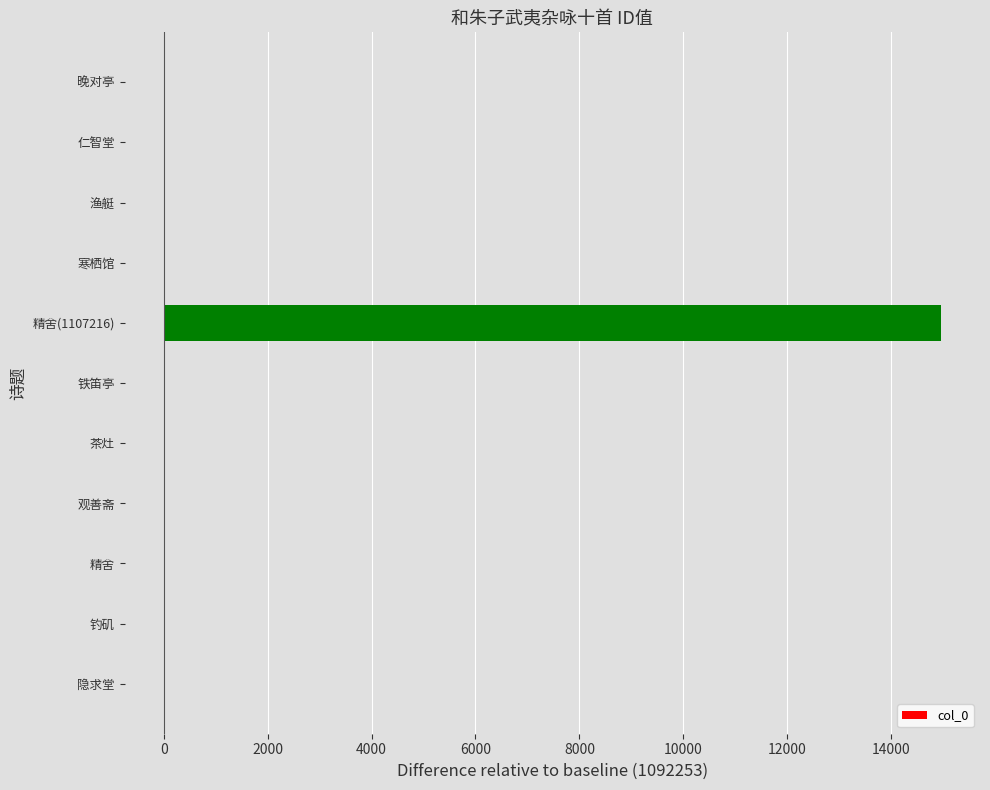

What is the sum of all values?

14958